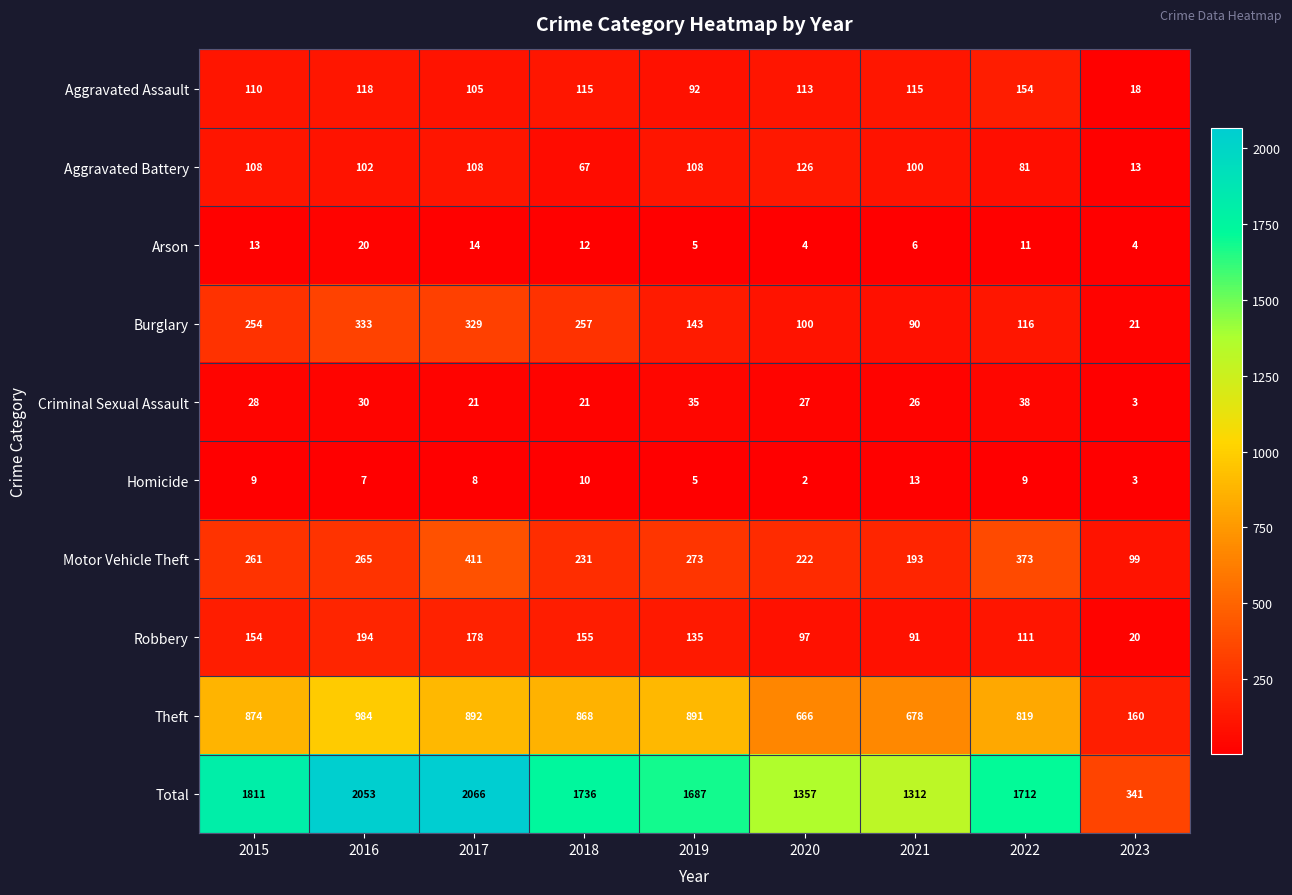

How many data points does each series have?

9